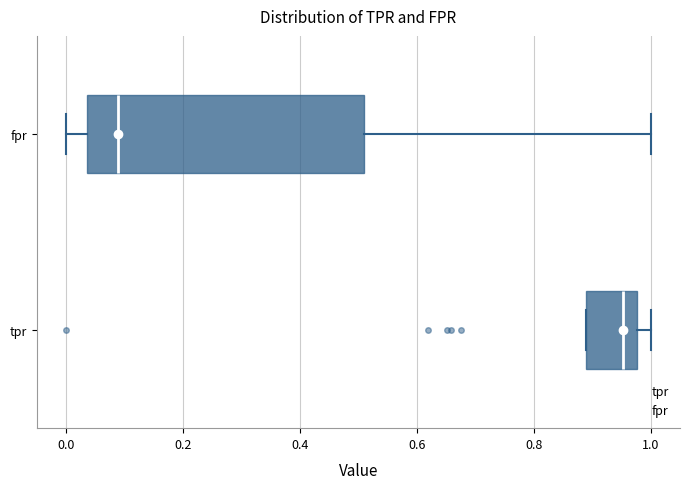

Comparing the boxes themselves (not the whiskers), which one is the widest?

fpr